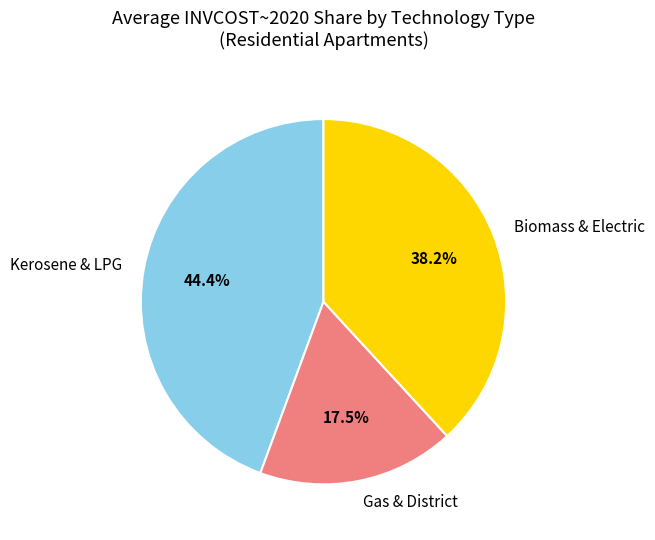

Which slice is the smallest?

Gas & District